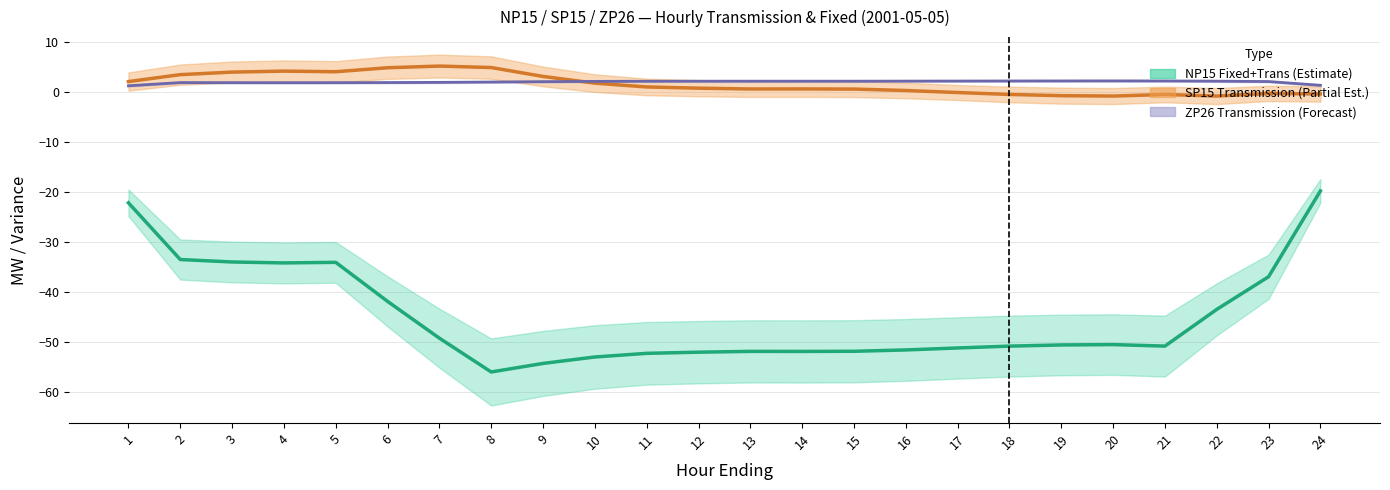

What is the sum of the ZP26_Transmission values at 10 and 9?

4.4